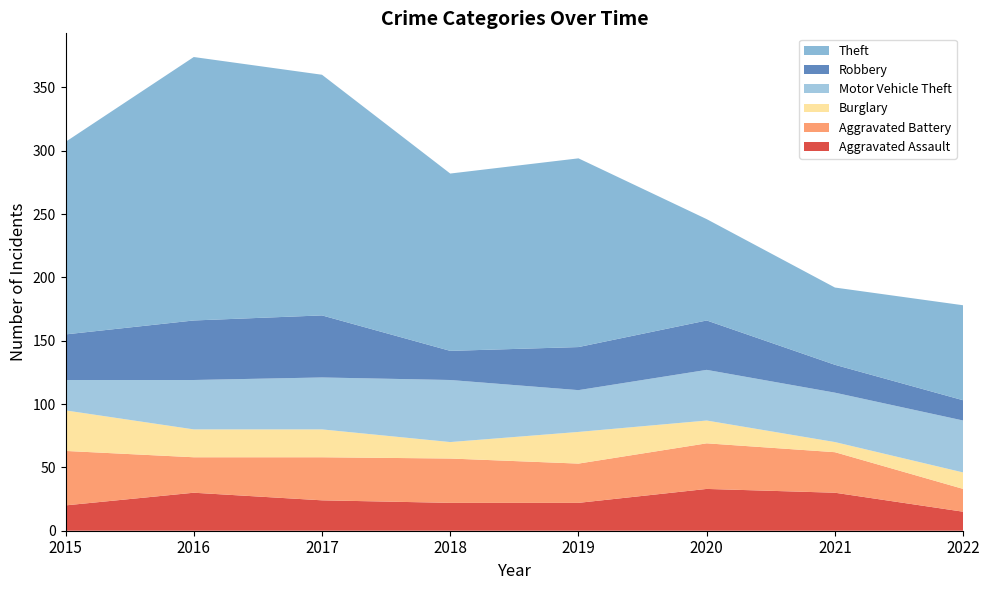

Reading left to right, transcribe all the data shown in this chart.

Aggravated Assault: 2015=20	2016=30	2017=24	2018=22	2019=22	2020=33	2021=30	2022=15
Aggravated Battery: 2015=43	2016=28	2017=34	2018=35	2019=31	2020=36	2021=32	2022=18
Burglary: 2015=32	2016=22	2017=22	2018=13	2019=25	2020=18	2021=8	2022=13
Motor Vehicle Theft: 2015=24	2016=39	2017=41	2018=49	2019=33	2020=40	2021=39	2022=41
Robbery: 2015=36	2016=47	2017=49	2018=23	2019=34	2020=39	2021=22	2022=16
Theft: 2015=152	2016=208	2017=190	2018=140	2019=149	2020=80	2021=61	2022=75